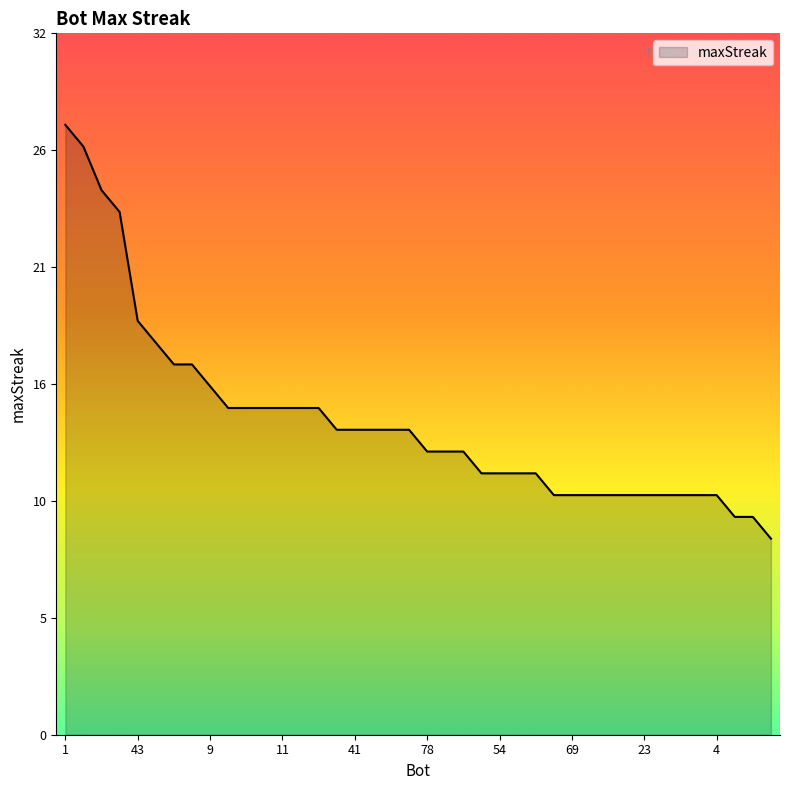

Rank the categories by value from lowest to highest.

77, 42, 28, 80, 69, 61, 58, 32, 23, 21, 19, 5, 4, 71, 54, 39, 36, 78, 63, 7, 68, 41, 38, 33, 13, 79, 26, 14, 11, 2, 0, 9, 48, 12, 44, 43, 27, 37, 24, 1